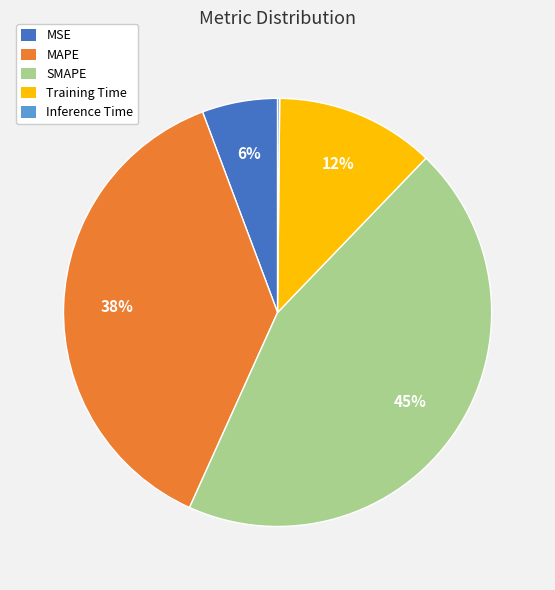

Does MAPE account for over 50% of the chart?

No